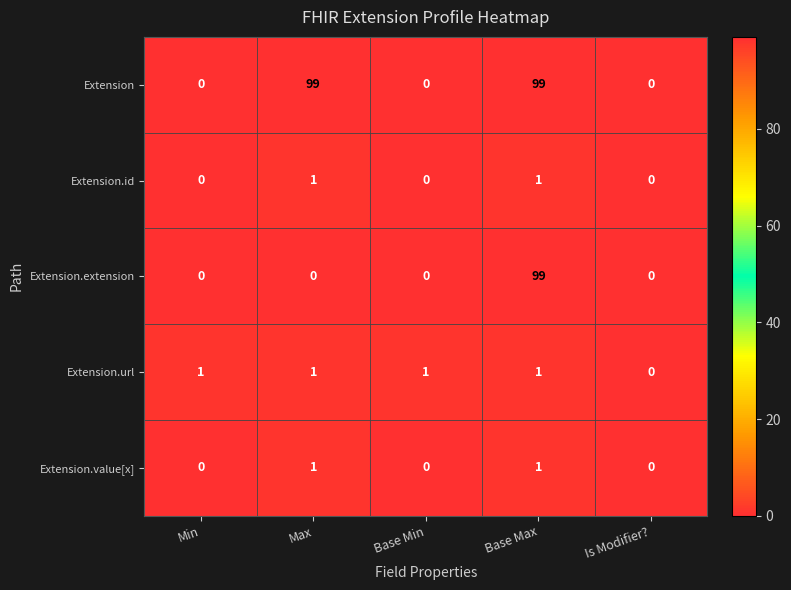

At which category is the sum across all series the highest?

Base Max